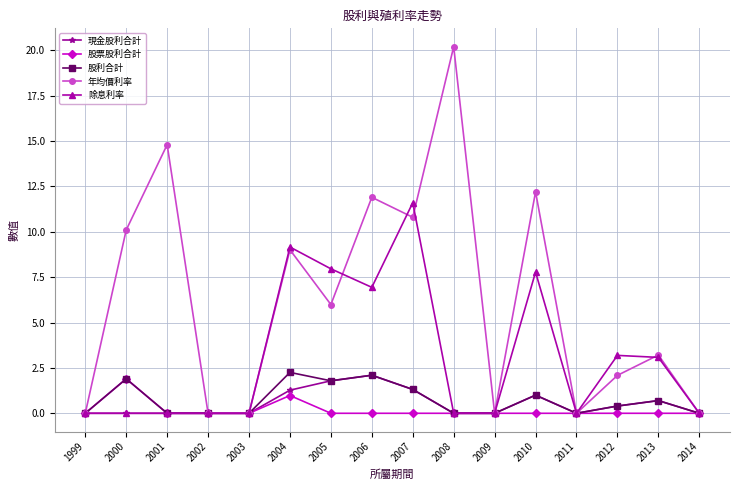

How many lines are shown in the chart?

5